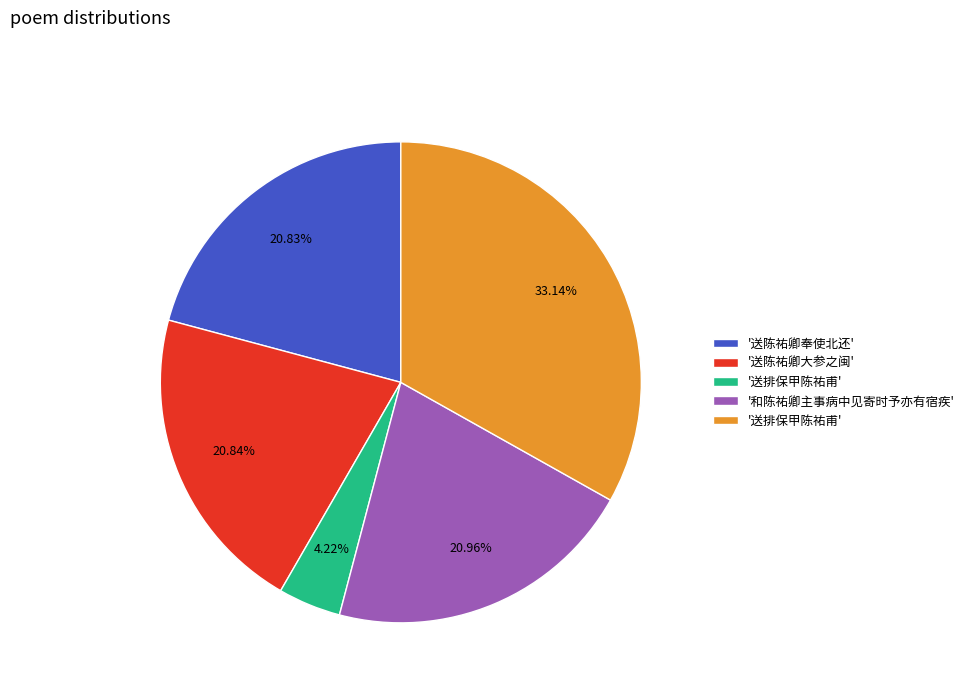

Is there any slice that represents more than half of the pie?

No